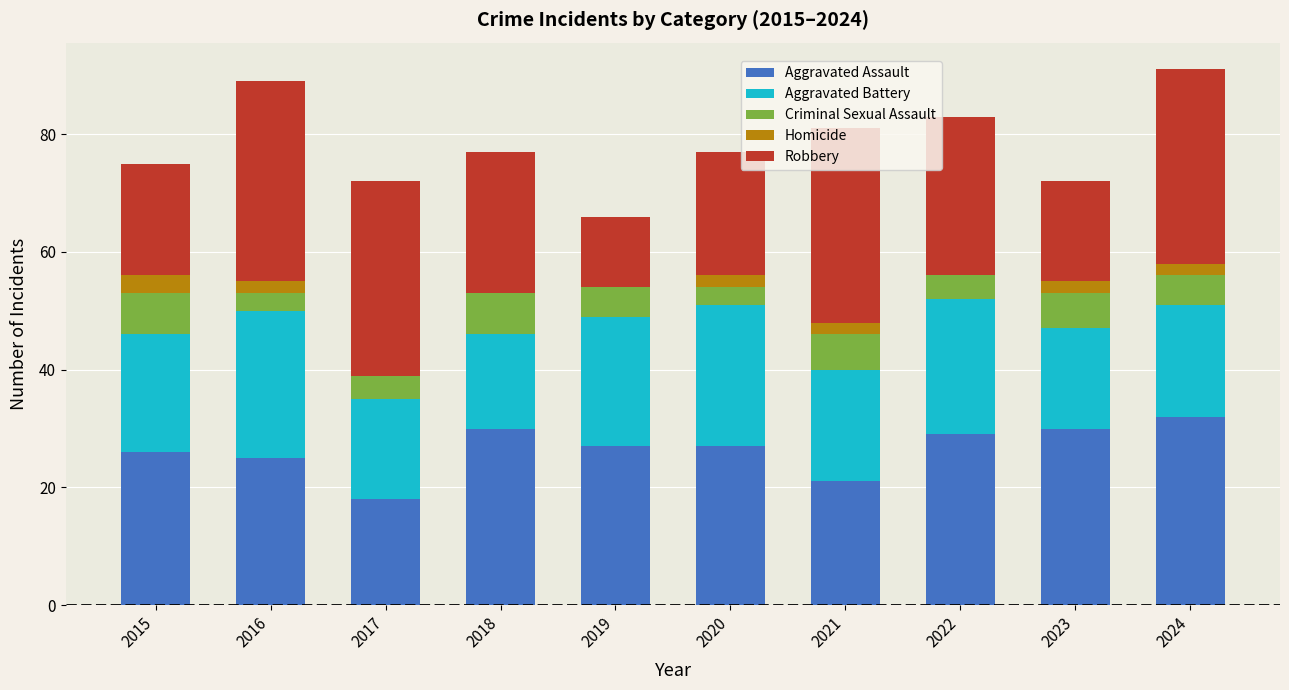

Which category has the highest value in the Aggravated Assault series?

2024